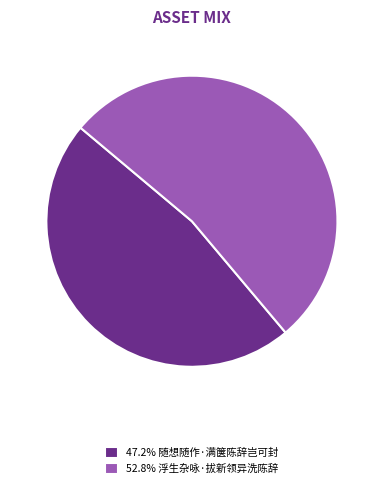

Is 52.8% 浮生杂咏·拔新领异洗陈辞 the majority of the pie?

Yes